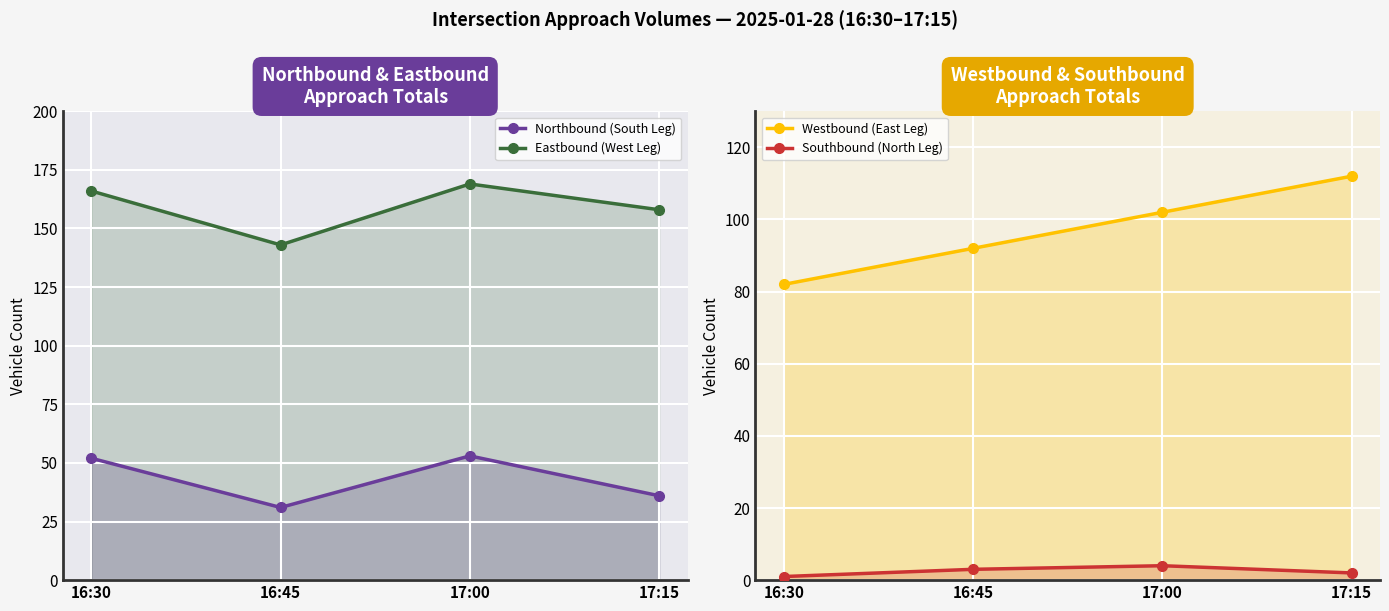

At which category does the chart reach its minimum across all series?

16:30